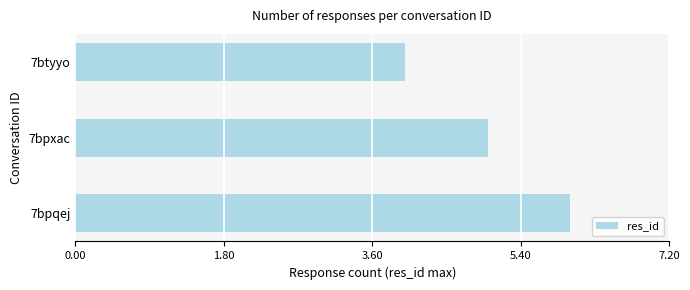

Reading bottom to top, list all the values displayed in this chart.

7bpqej=6	7bpxac=5	7btyyo=4